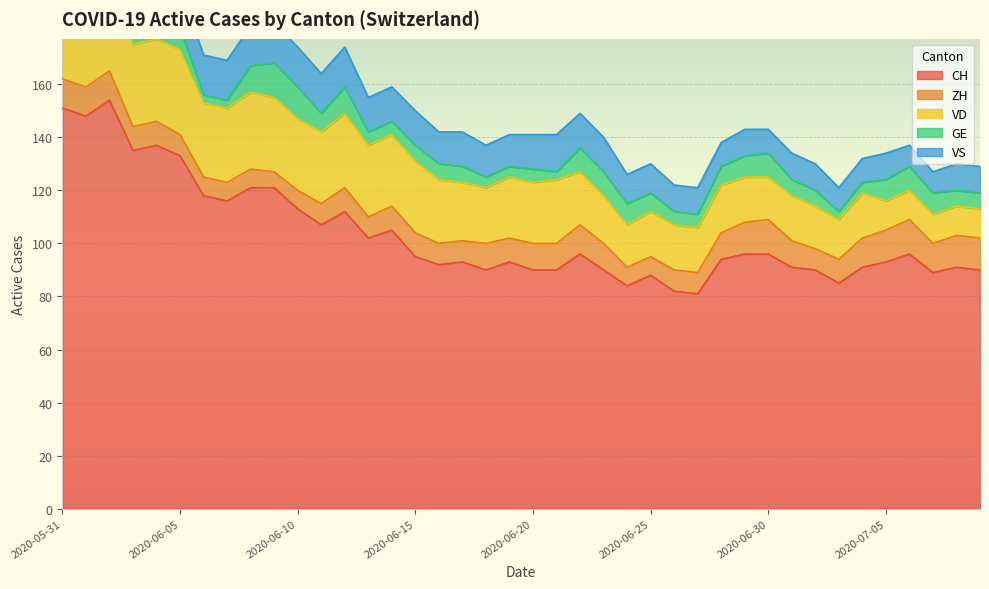

The value of GE at 2020-06-29 is 13. True or false?

False